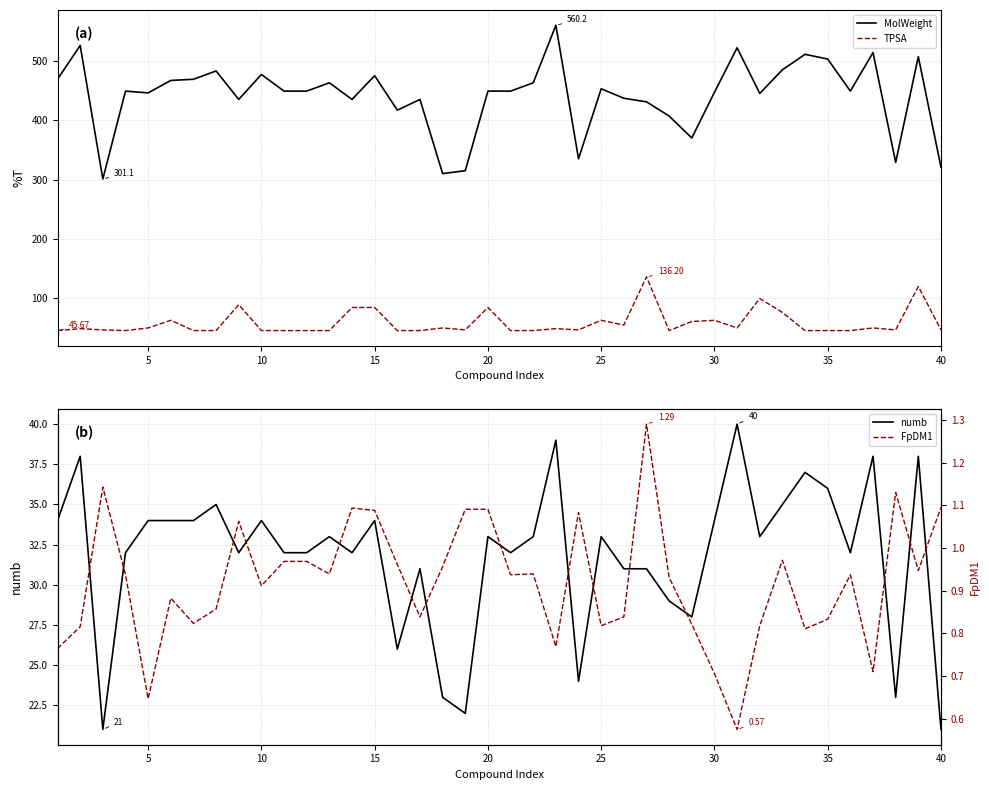

What is the smallest value displayed?

0.6